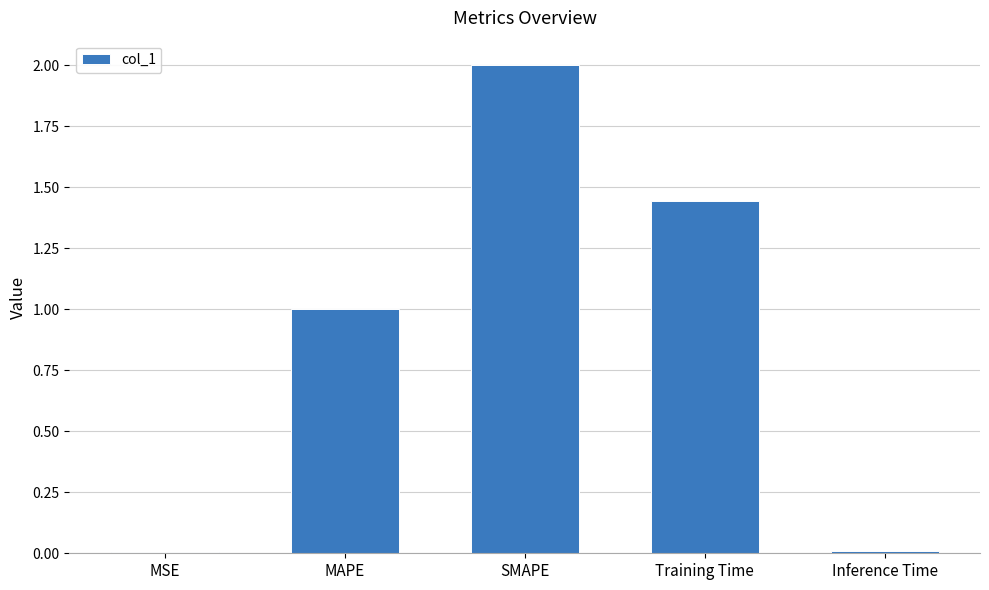

What is the change in value from SMAPE to Training Time?

-0.6